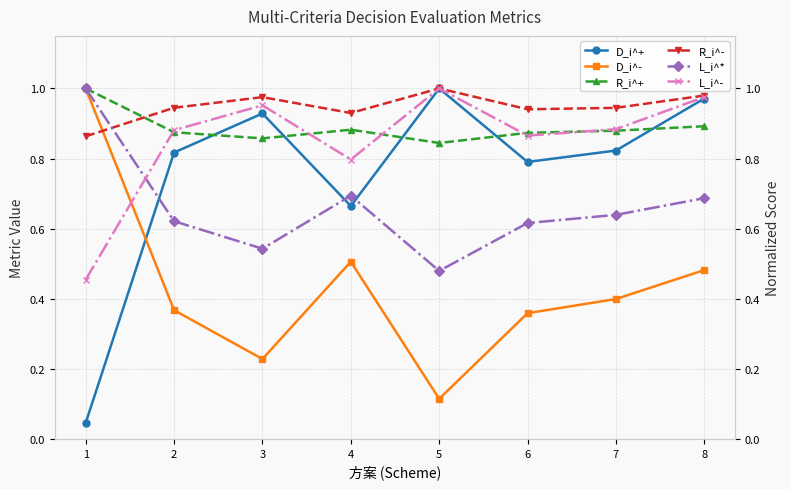

After their last crossing, which series has the higher values: L_i^* or R_i^-?

R_i^-